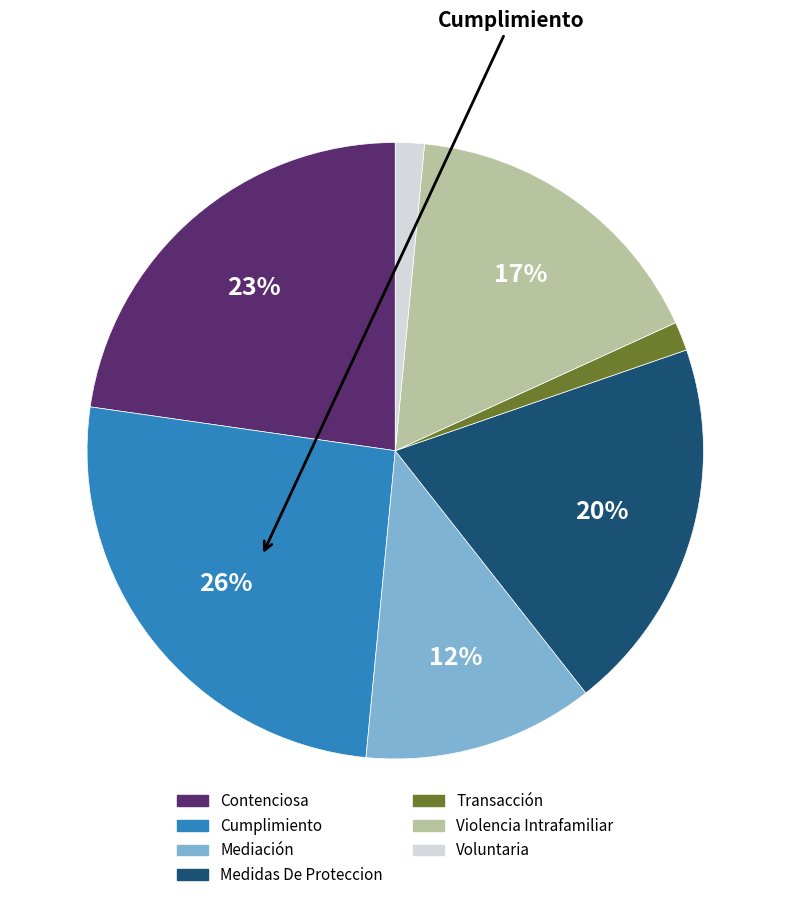

Do Transacción and Mediación together represent more than half of the pie?

No